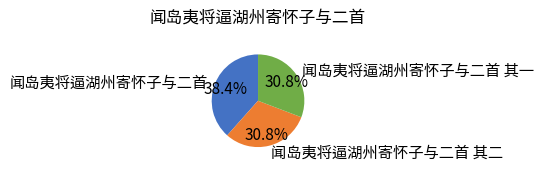

True or false: 闻岛夷将逼湖州寄怀子与二首 accounts for 38% of the total.

True